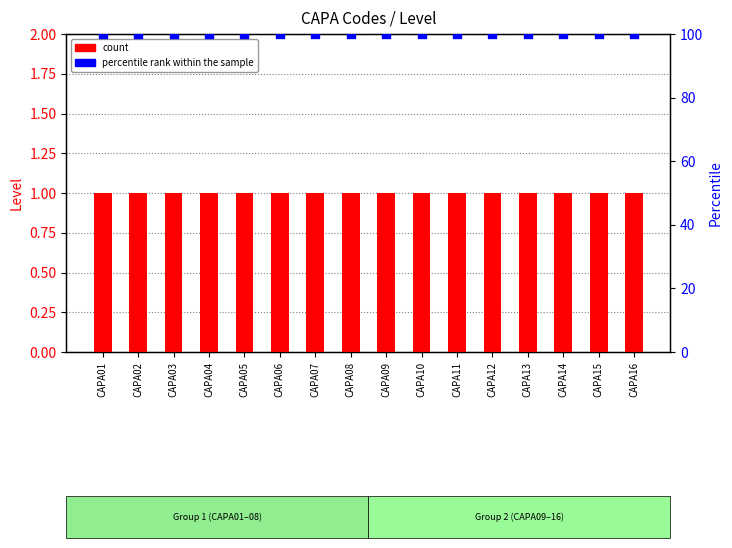

Which series reaches the maximum Y coordinate?

percentile rank within the sample